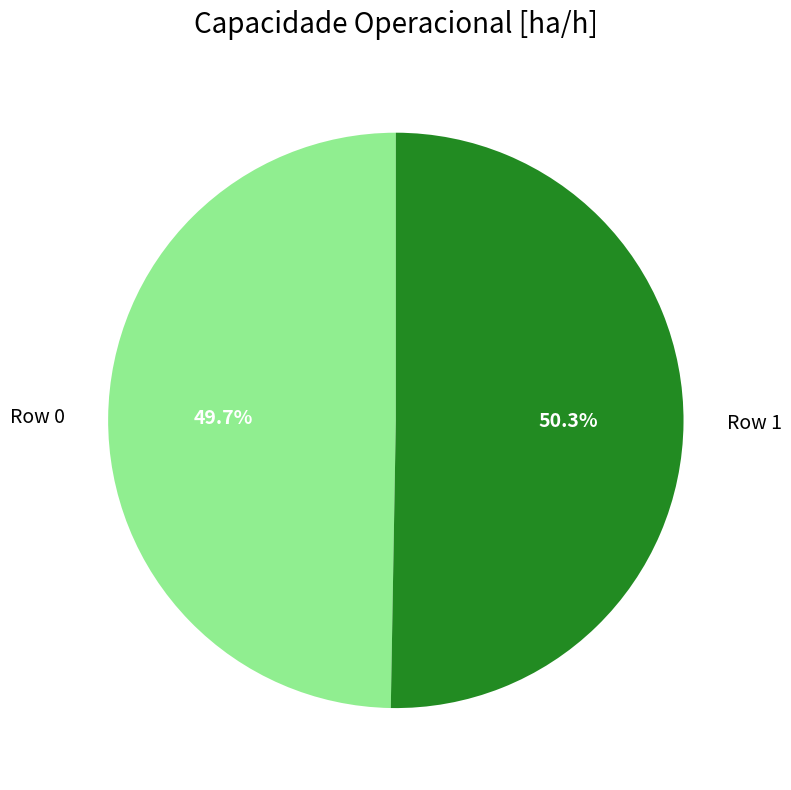

Which slice represents more than half of the pie?

Row 1